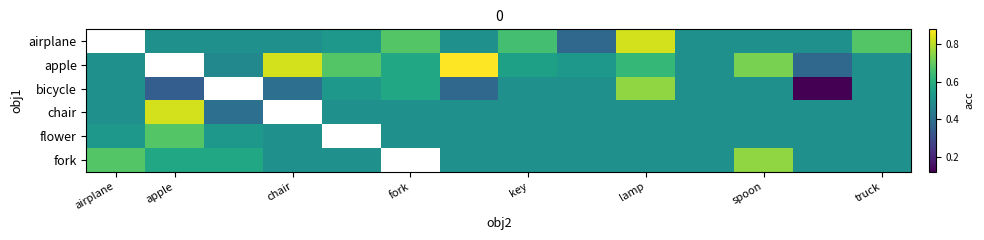

What is the total value across all series at lamp?

3.7